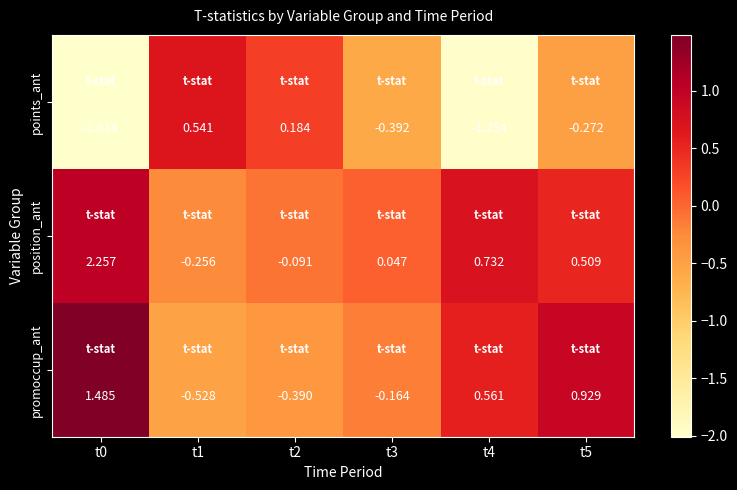

How many values in the promoccup_ant series exceed 0?

3